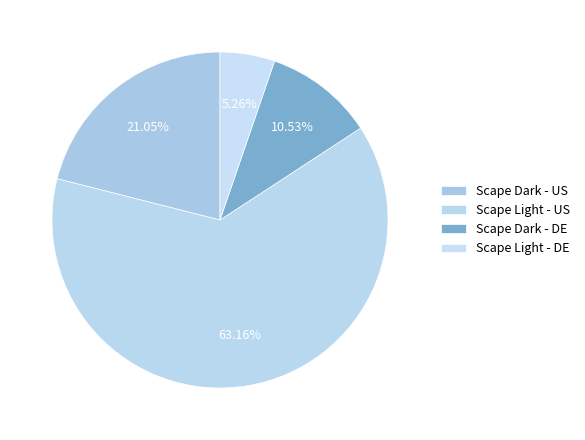

Count the number of slices in the pie.

4